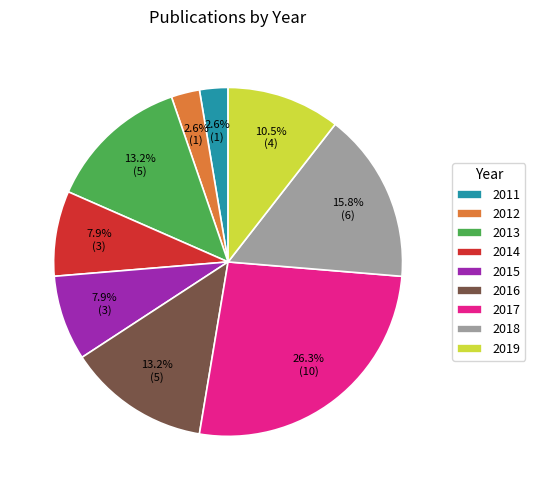

Is it true that 2013 is 13% of the pie?

True